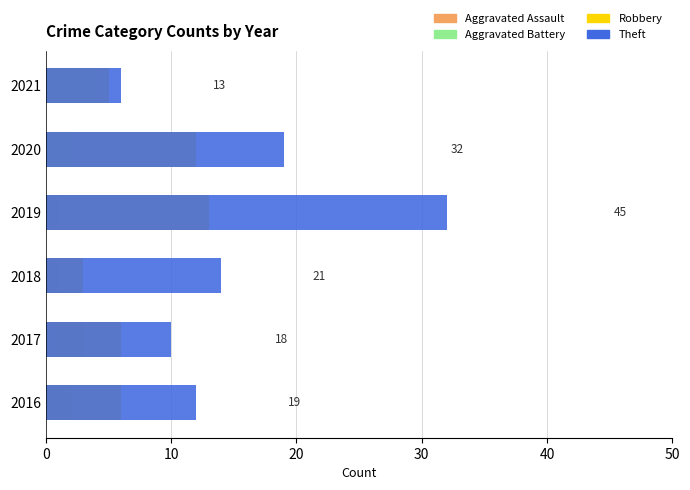

How many positive values does the Aggravated Battery series have?

5